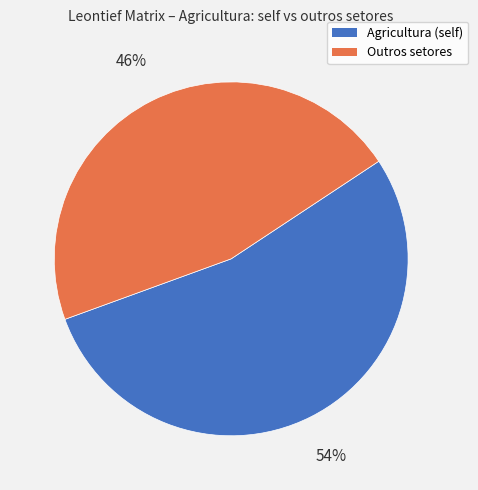

To the nearest percent, what is the average slice percentage?

50%